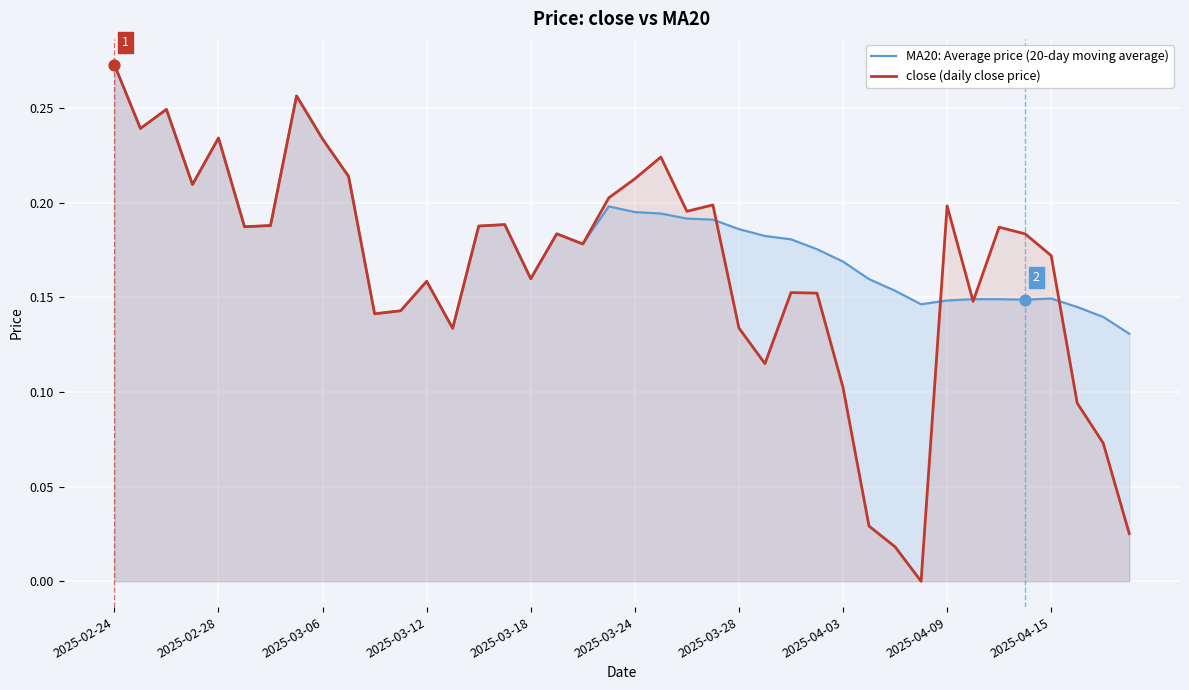

Which series has the largest total across all categories?

MA20: Average price (20-day moving average)